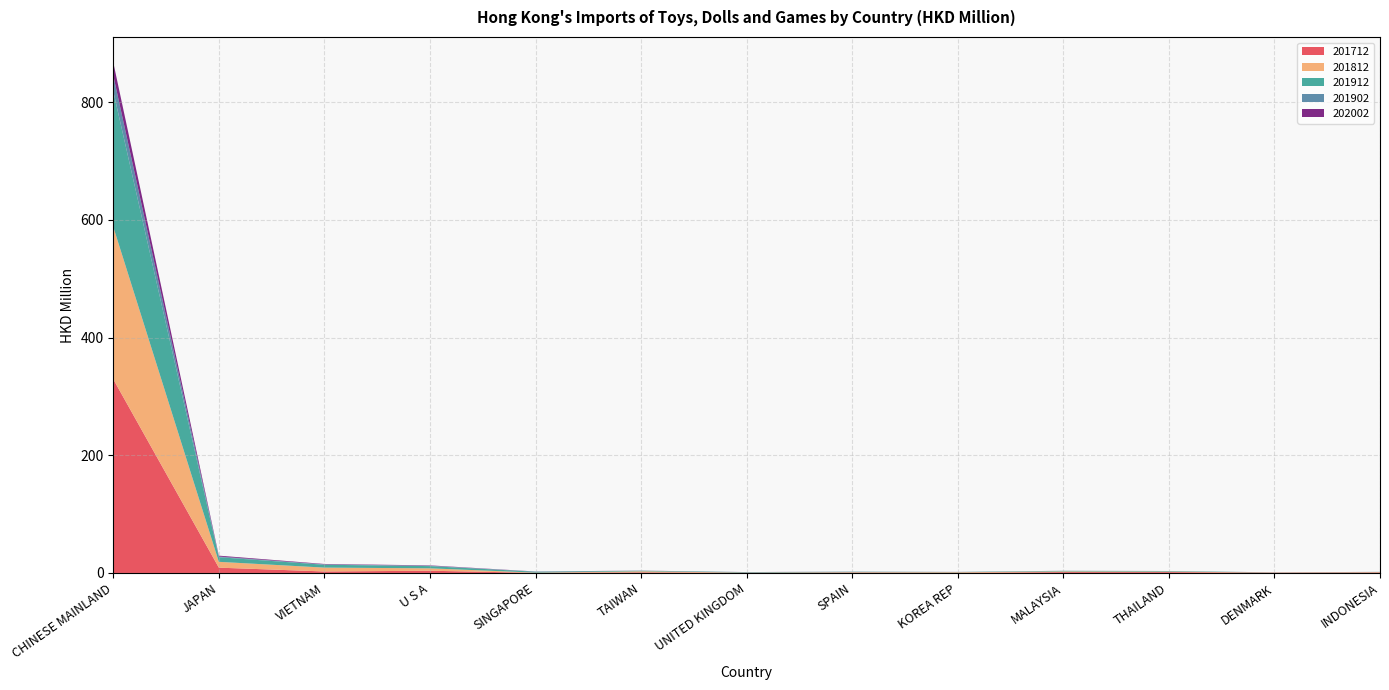

Reading right to left, transcribe all the data shown in this chart.

201712: 0.8	0.4	1.4	1.4	0.3	0.6	0.3	1.0	0.2	3.8	2.5	9.0	329.2
201812: 0.7	0.4	0.9	1.2	1.0	0.7	0.3	1.8	0.4	4.1	6.6	9.9	258.9
201912: 0.3	0.2	0.9	0.9	0.4	0.7	0.8	0.9	1.5	3.8	4.8	7.8	230.4
201902: 0.0	0.0	0.1	0.1	0.1	0.1	0.1	0.1	0.2	0.7	0.7	1.2	26.7
202002: 0.0	0.0	0.1	0.1	0.1	0.1	0.1	0.2	0.2	0.6	0.7	1.5	22.4